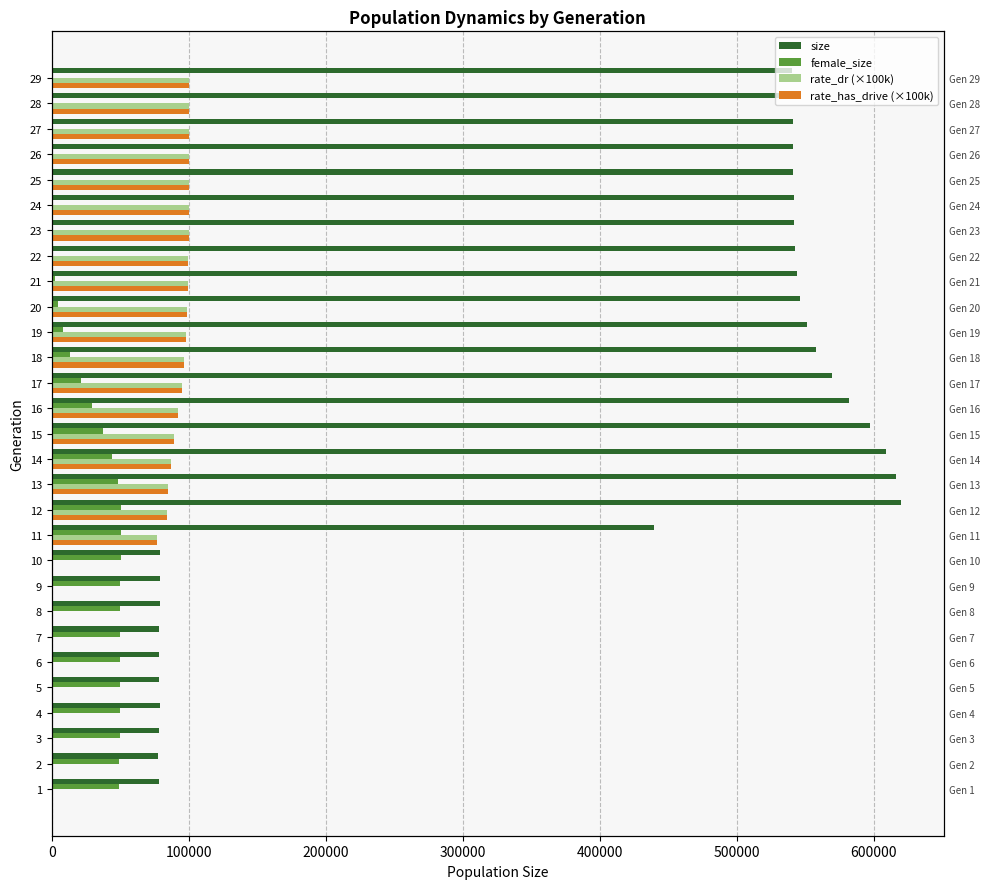

Count the number of categories in the chart.

29